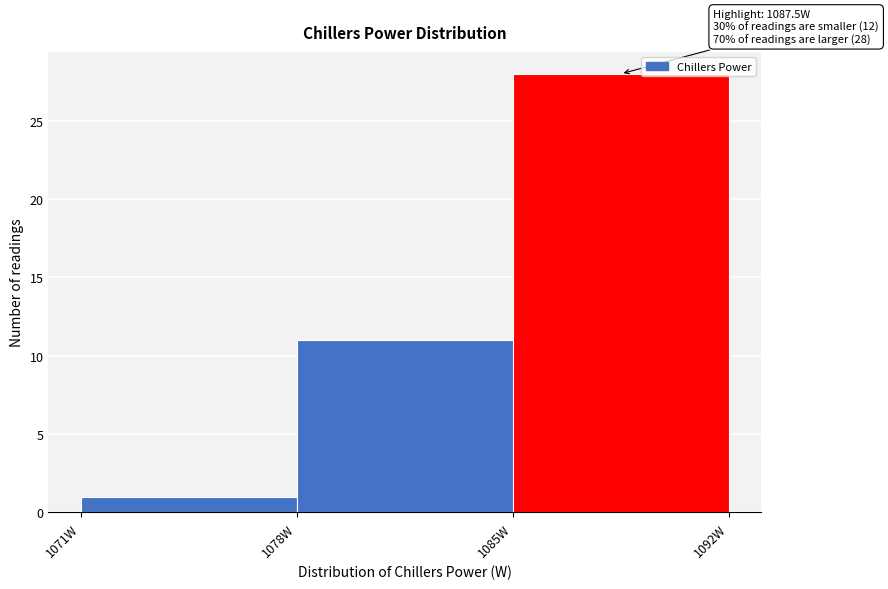

Over which range of the x-axis is the bar tallest?

1085 to 1092